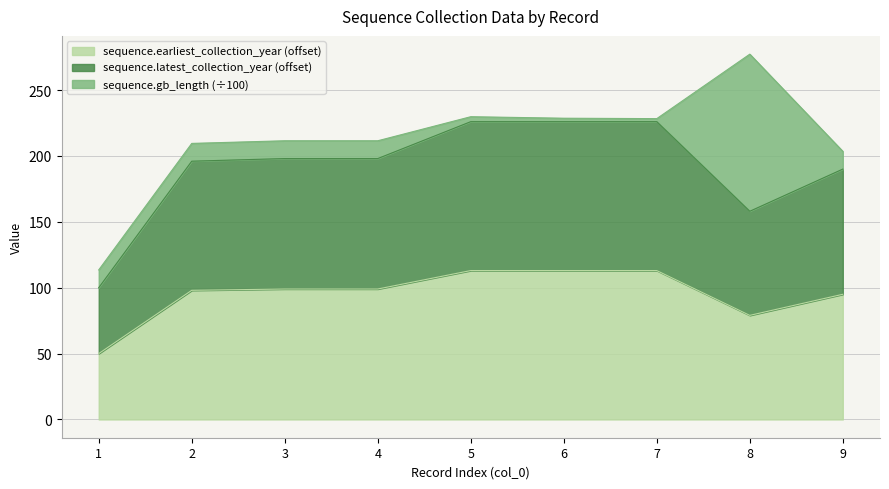

Rank the categories by sequence.earliest_collection_year value from lowest to highest.

1, 8, 9, 2, 3, 4, 5, 6, 7